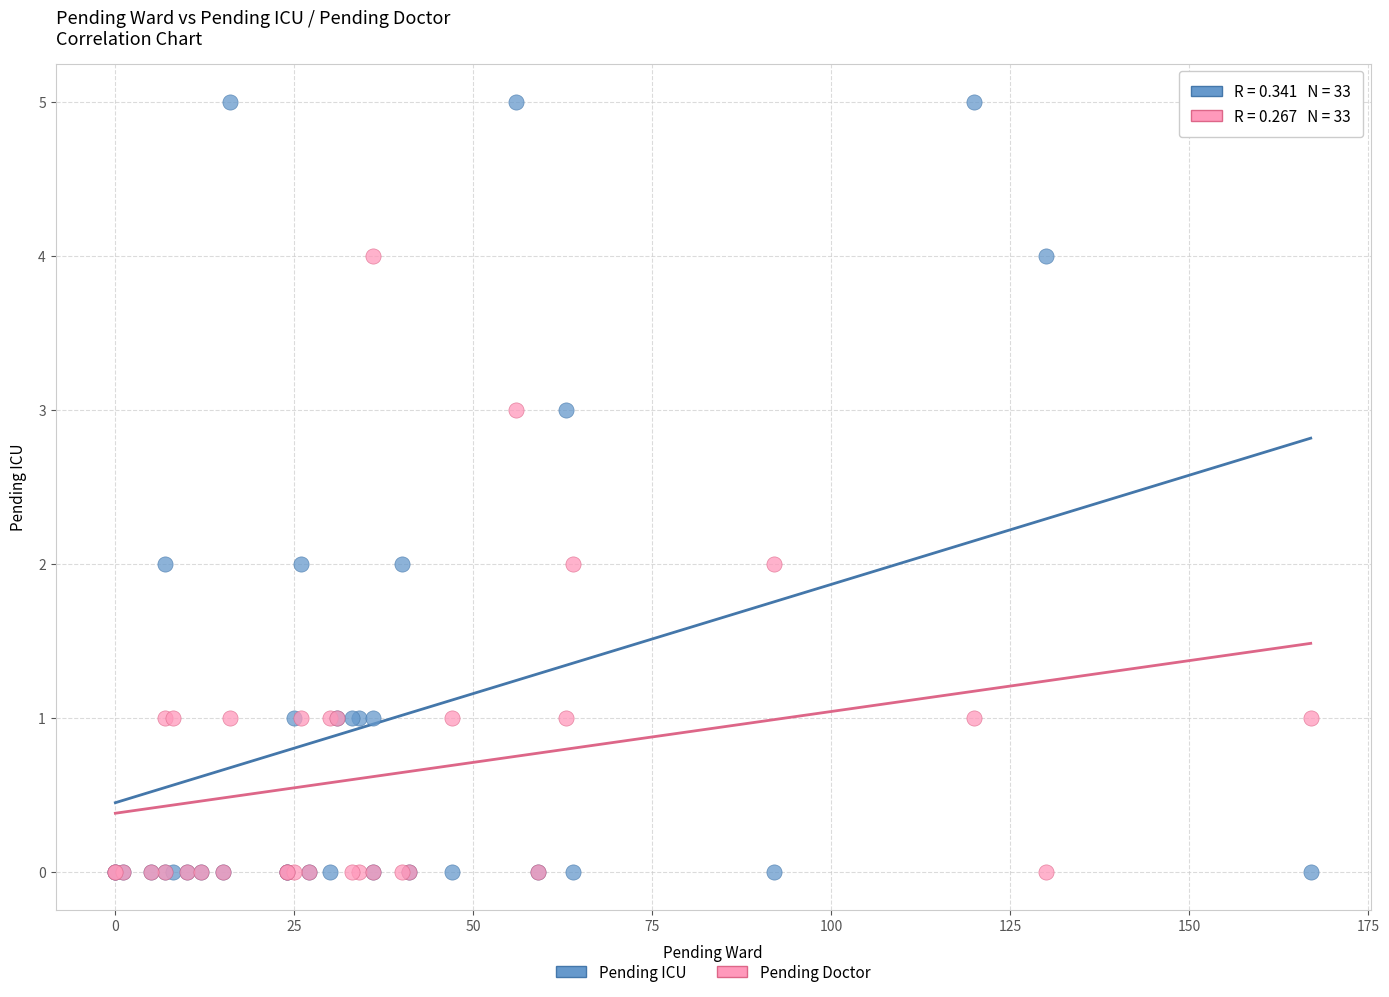

What are all the series names shown in the legend?

Pending ICU, Pending Doctor